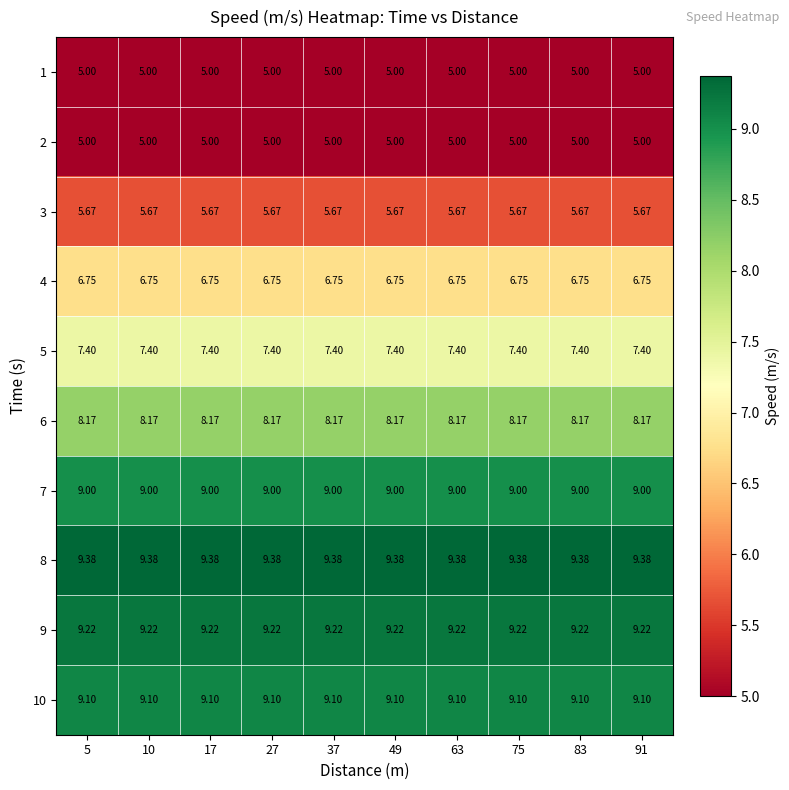

What is the spread (max minus min) of values at 63?

4.4